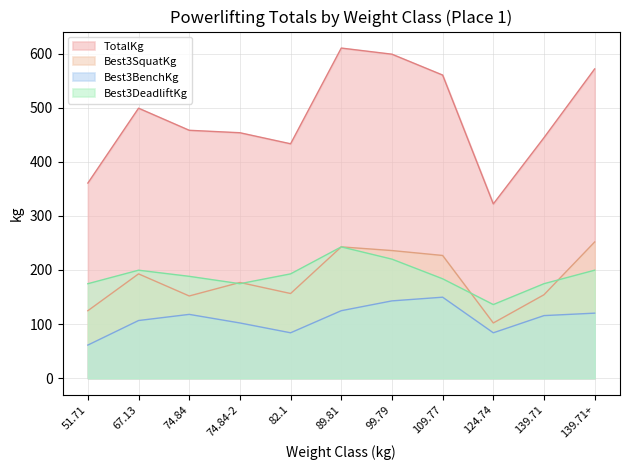

True or false: Best3BenchKg and Best3DeadliftKg intersect in this chart.

False